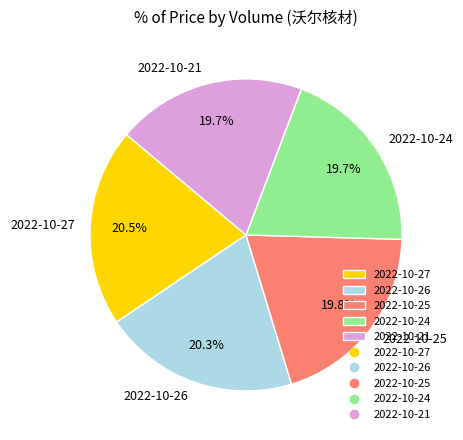

What is the ratio of the value at 2022-10-24 to the value at 2022-10-26?

1.0